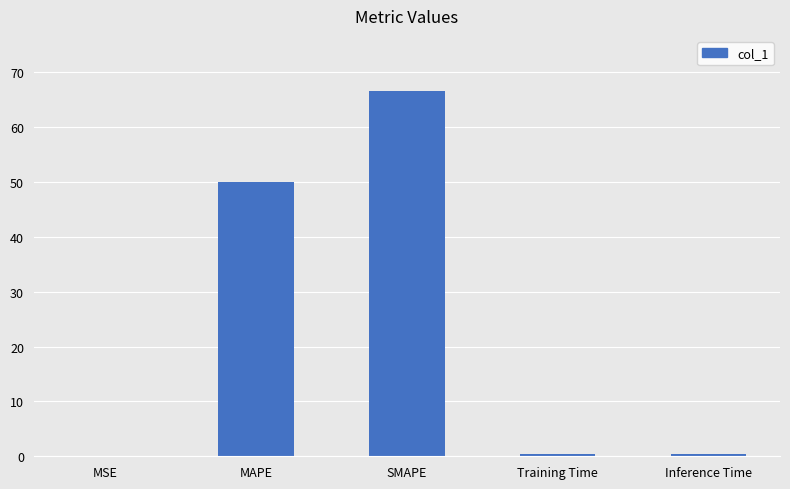

What is the sum of all values?

117.4